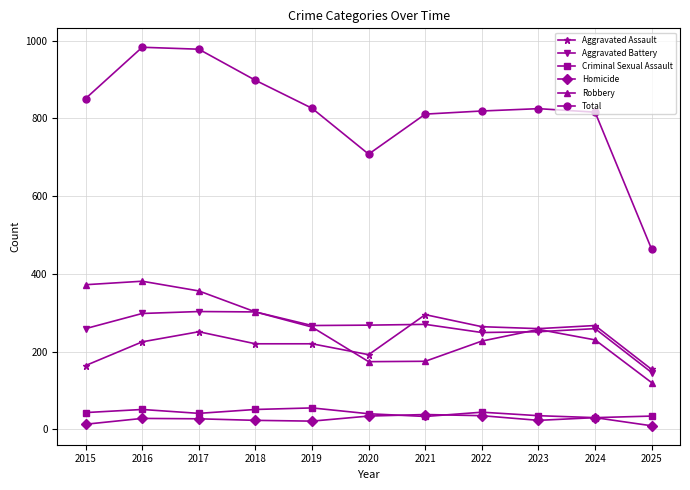

What is the value of the Criminal Sexual Assault point at the 6th from the left?

40